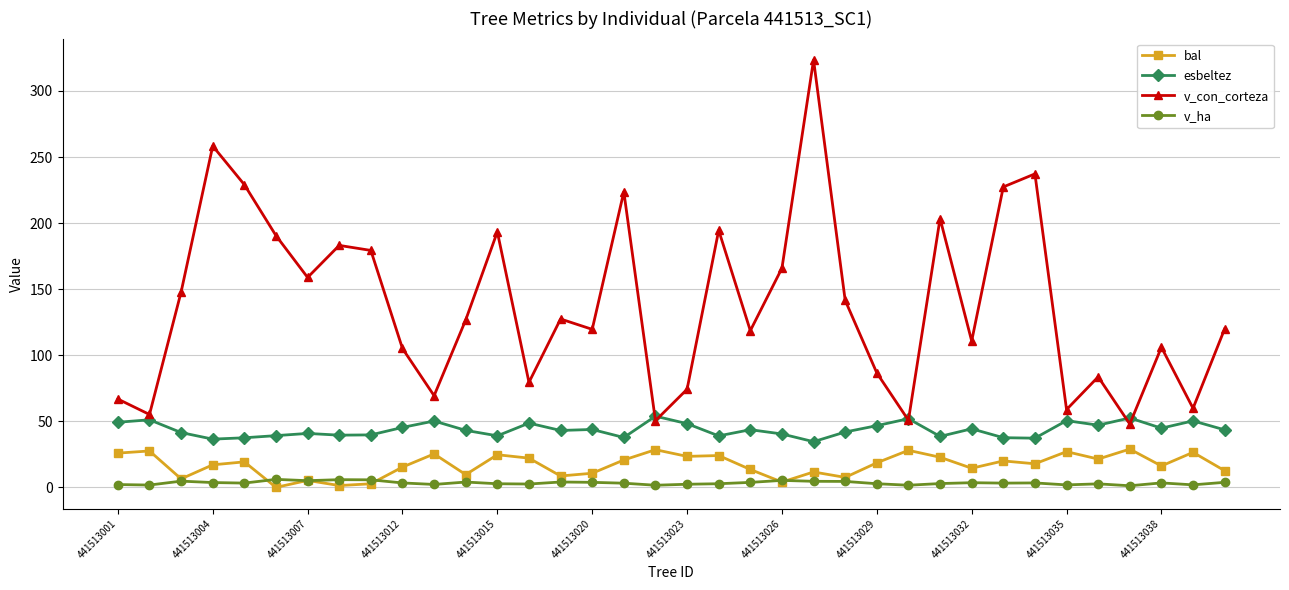

Does the chart have visible grid lines?

Yes